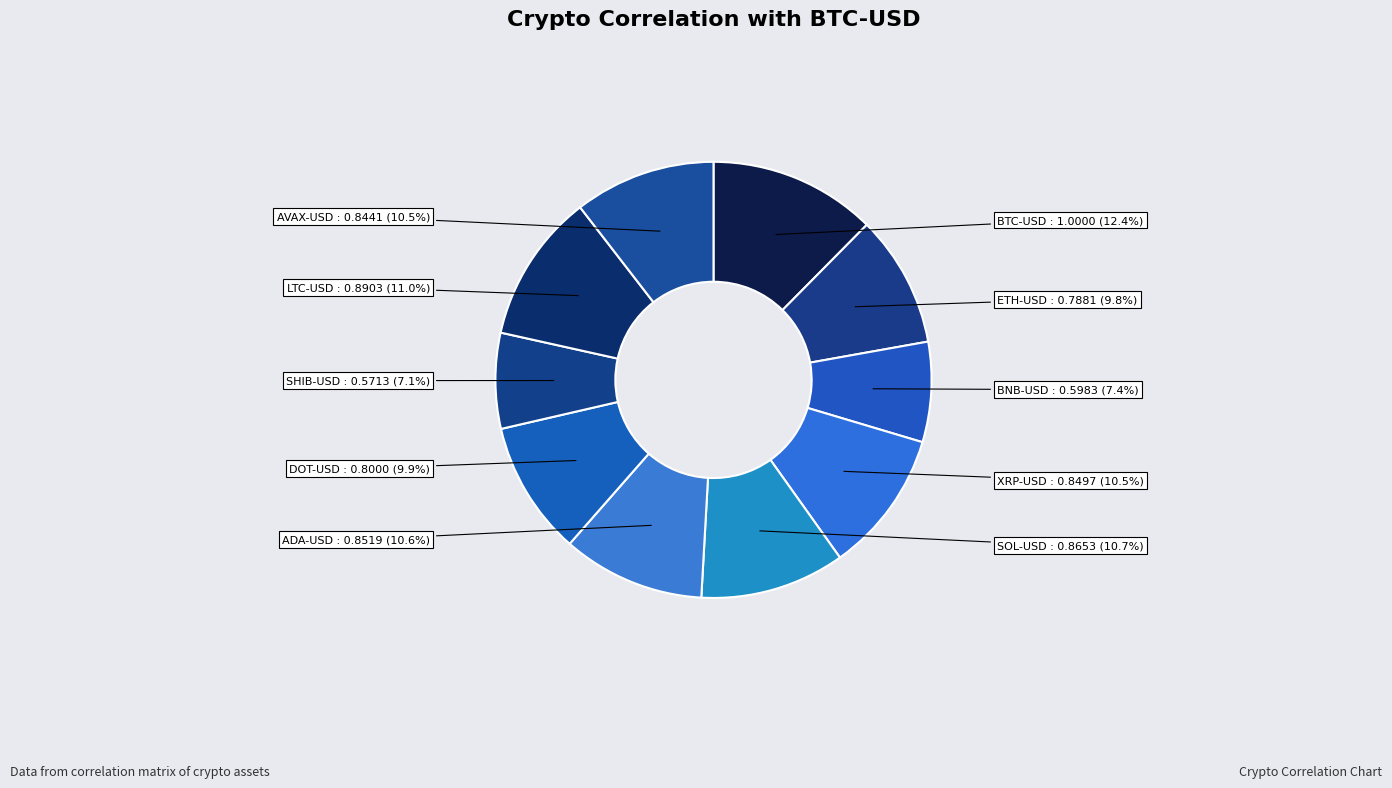

Count the number of slices in the pie.

10